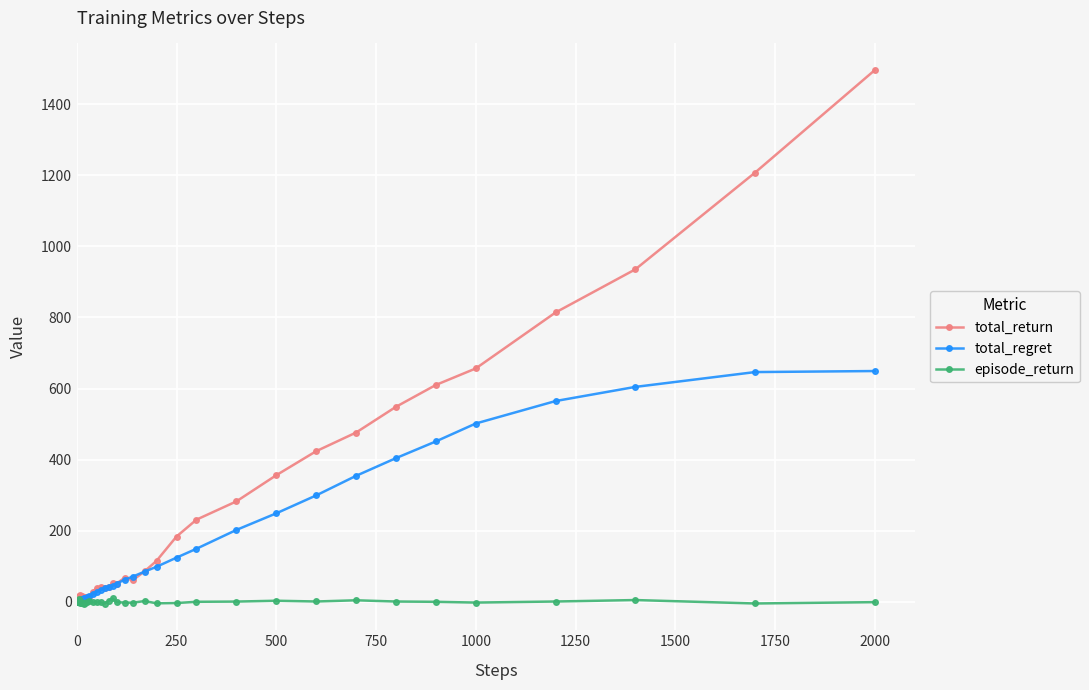

What is the difference between the maximum and minimum values in the total_regret series?

648.9